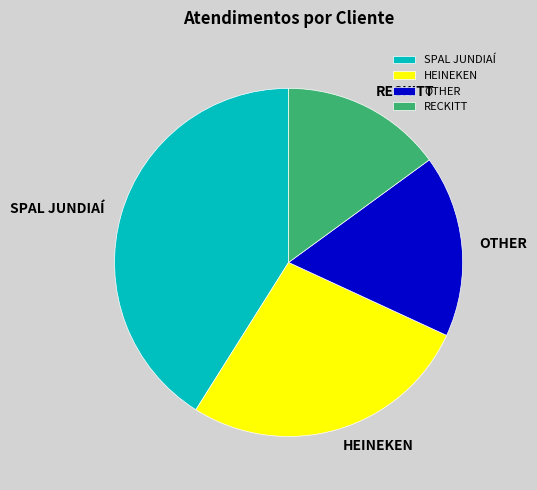

The HEINEKEN slice represents 27% of the pie. True or false?

True